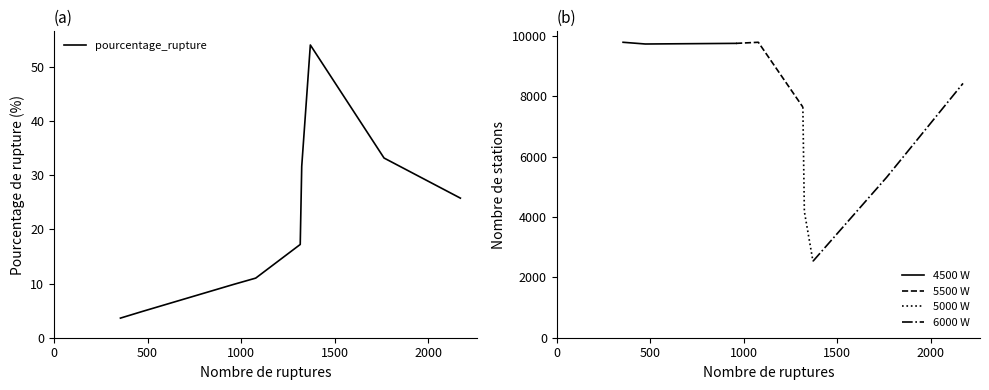

What is the minimum value for pourcentage_rupture?

3.6